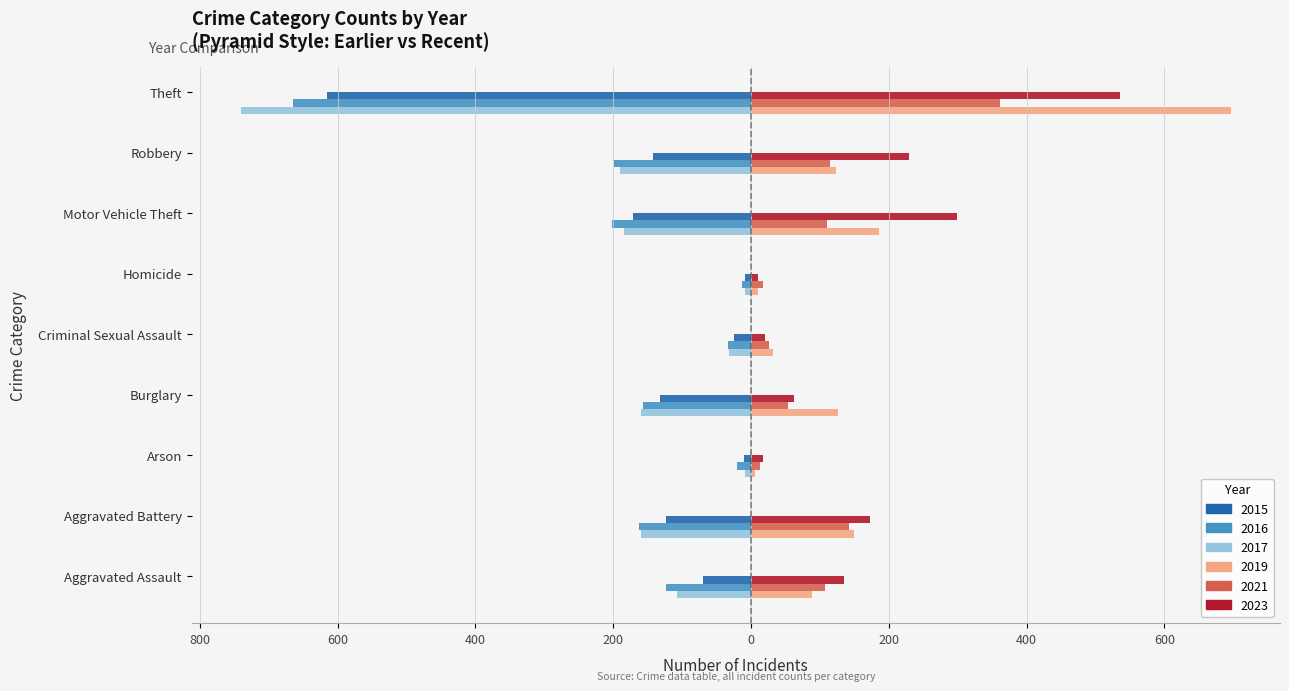

What is the difference between the highest and lowest values at Criminal Sexual Assault?

66